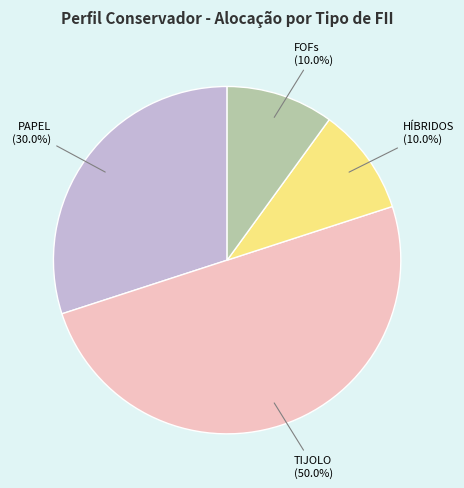

Which has a higher value, PAPEL (30.0%) or HÍBRIDOS (10.0%)?

PAPEL (30.0%)